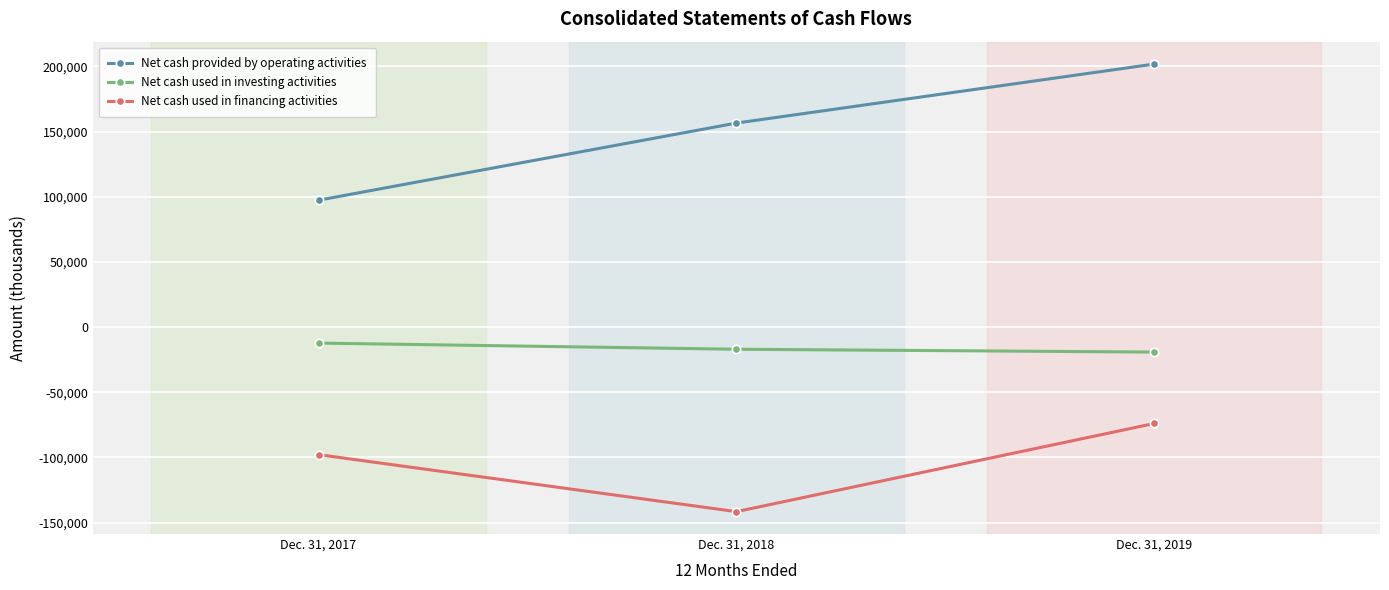

At which category does the chart reach its peak across all series?

Dec. 31, 2019